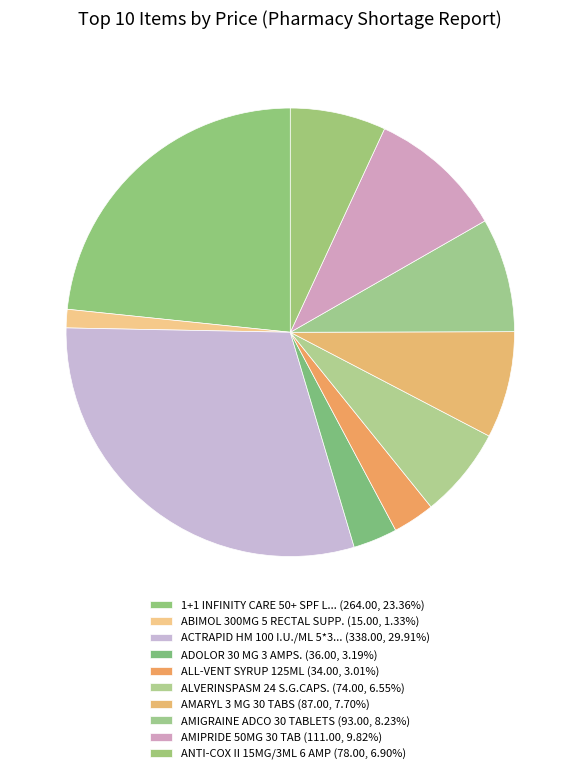

Which slice is the largest?

ACTRAPID HM 100 I.U./ML 5*3ML PENFILLS